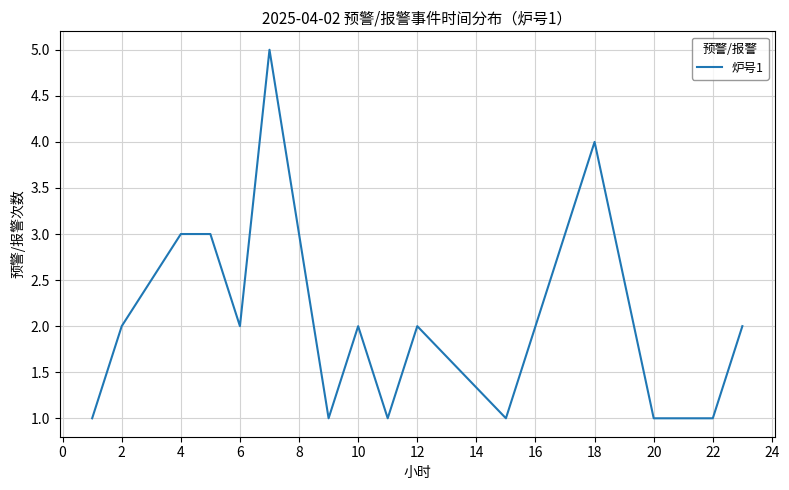

What is the maximum value shown in the chart?

5